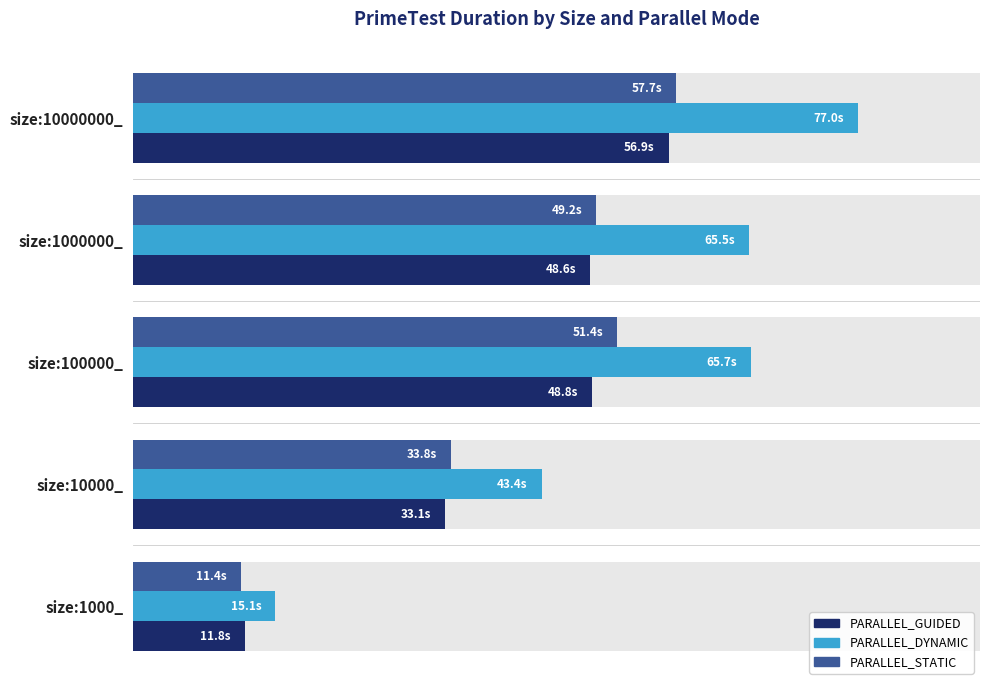

What is the value of the PARALLEL_STATIC bar at the 1st from the left?

11.4